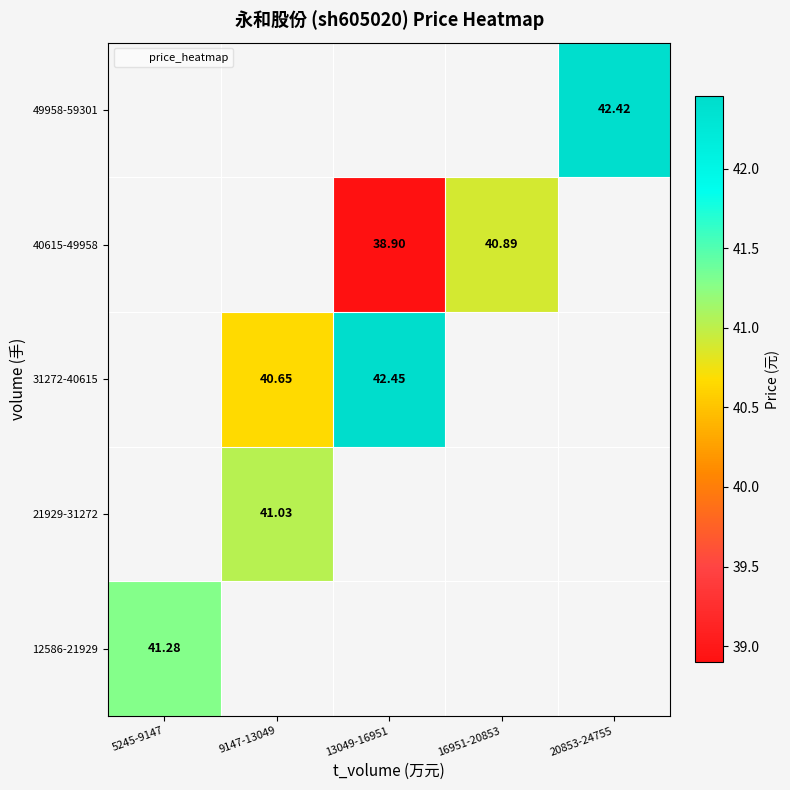

Which series has the largest range (max minus min)?

12586-21929